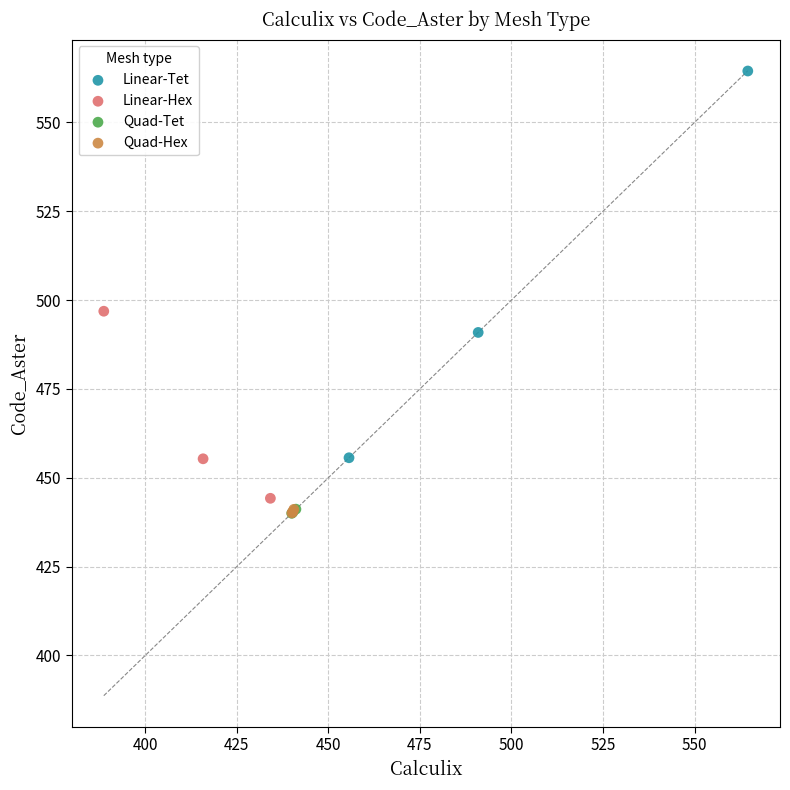

What are all the series names shown in the legend?

Linear-Tet, Linear-Hex, Quad-Tet, Quad-Hex